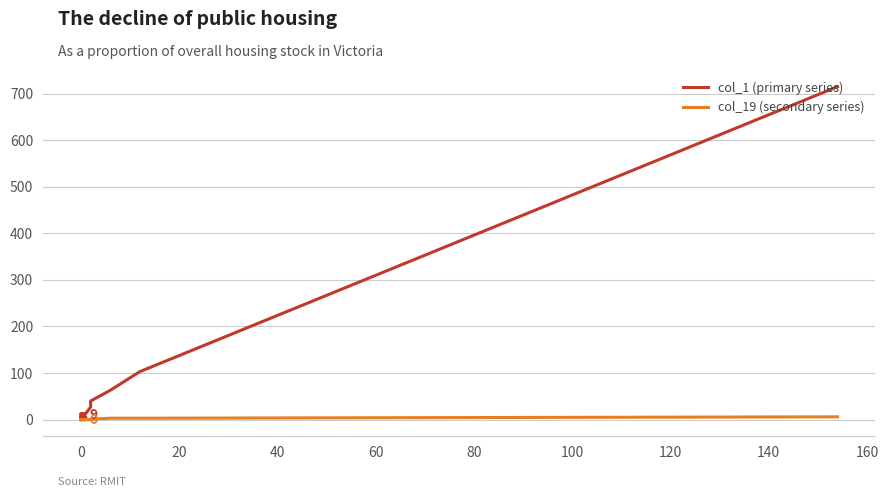

Rank the series at 140 from lowest to highest value.

col_19 (secondary series), col_1 (primary series)